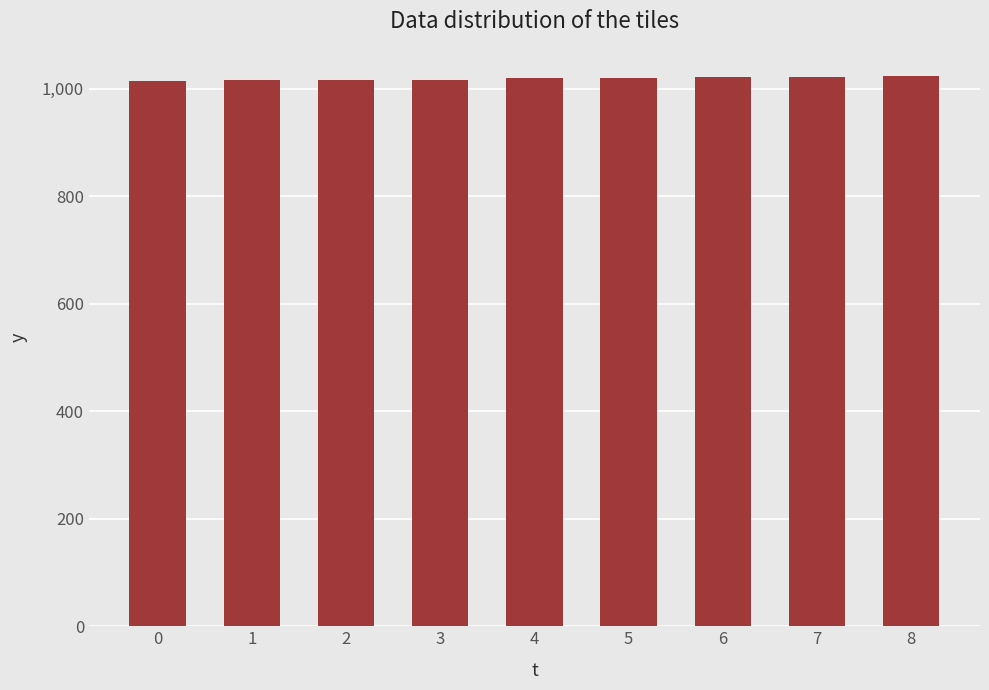

What is the sum of the values at 4 and 6?

2040